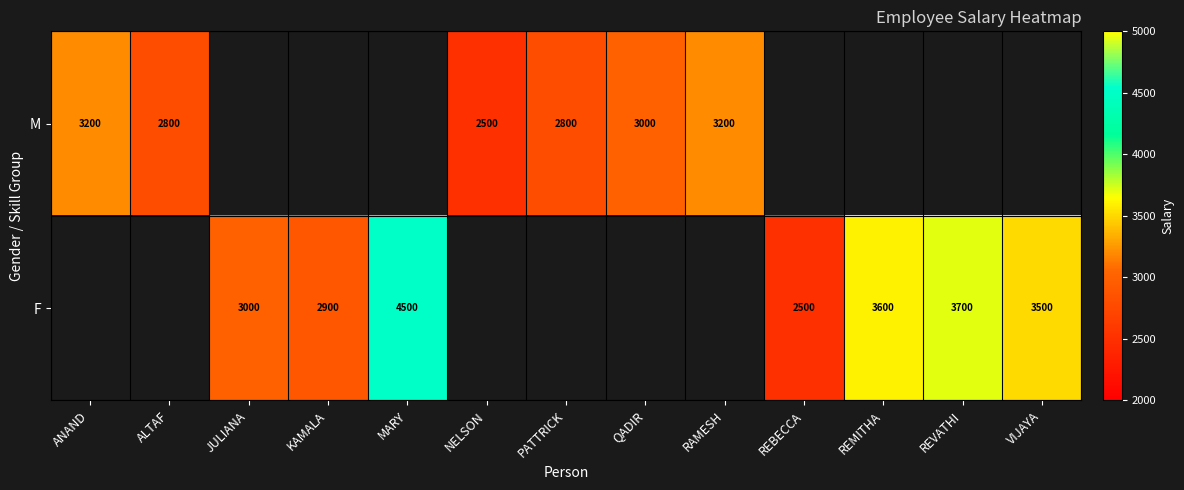

The M series shows 5384 at RAMESH. True or false?

False